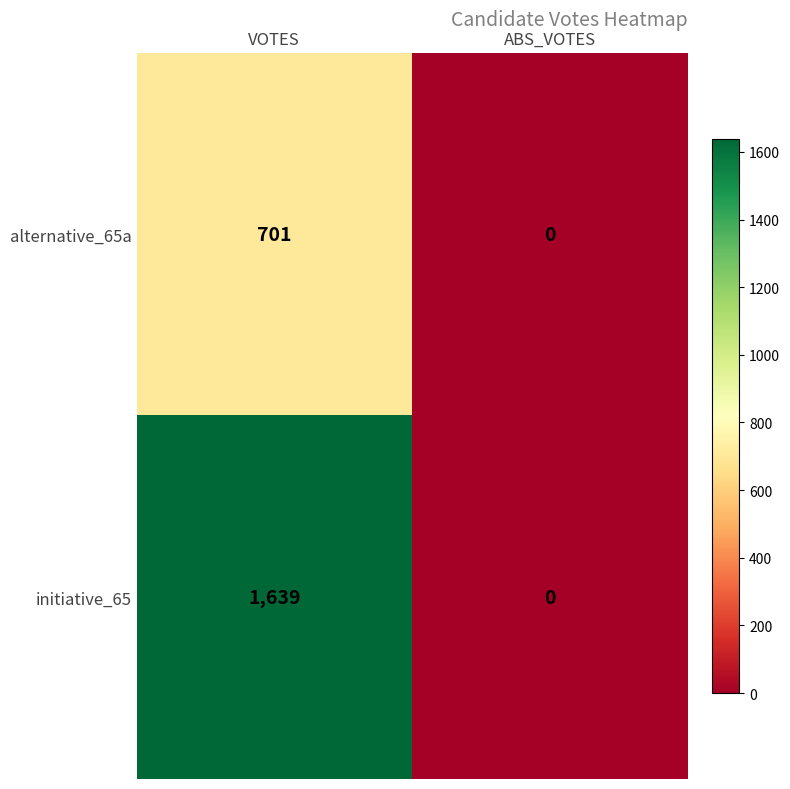

Which category has the highest value across all series?

VOTES